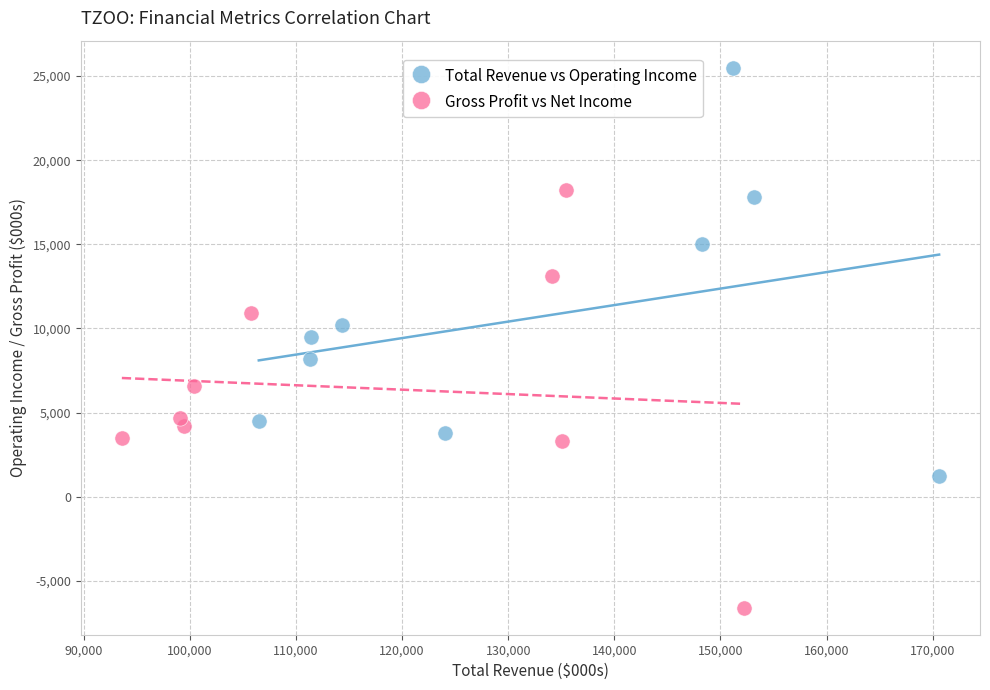

What are all the series names shown in the legend?

Total Revenue vs Operating Income, Gross Profit vs Net Income